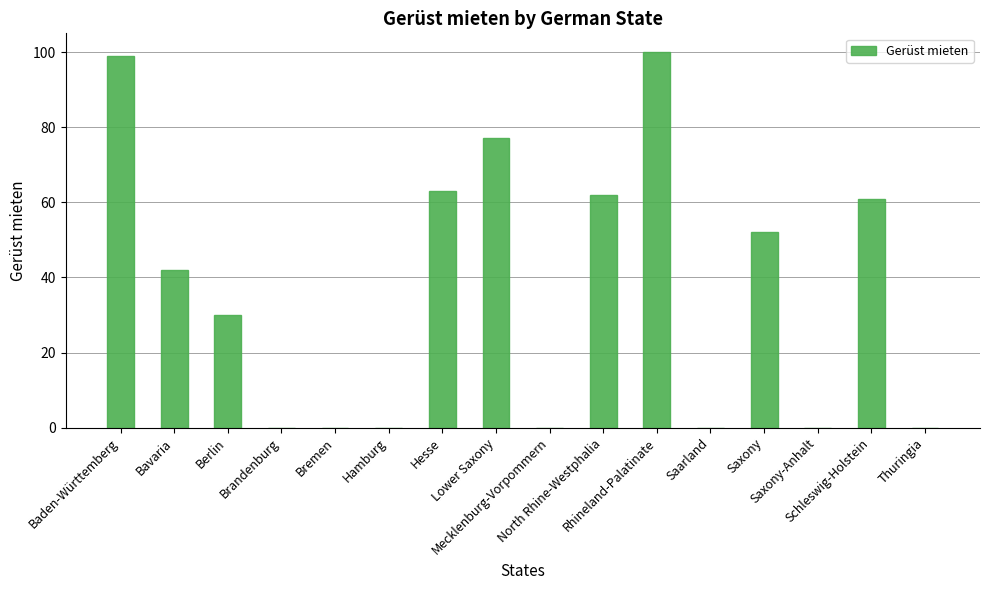

What is the maximum value shown in the chart?

100